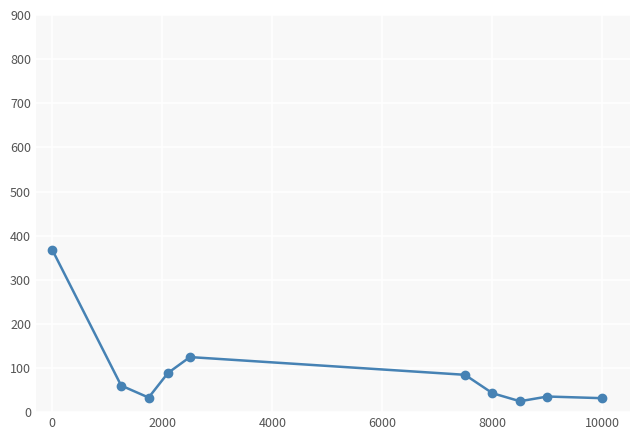

What is the average value?

89.3